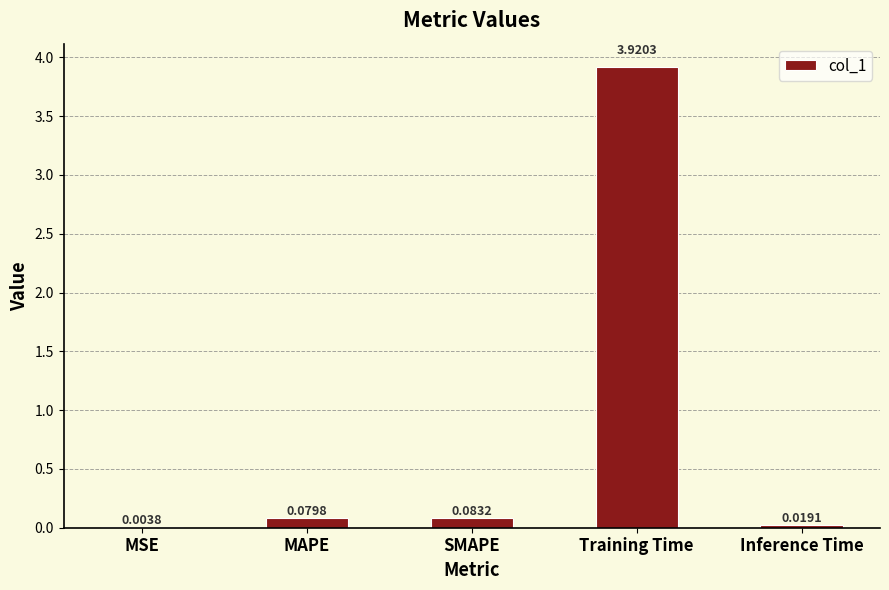

Where is the data nearest to the value 1?

SMAPE